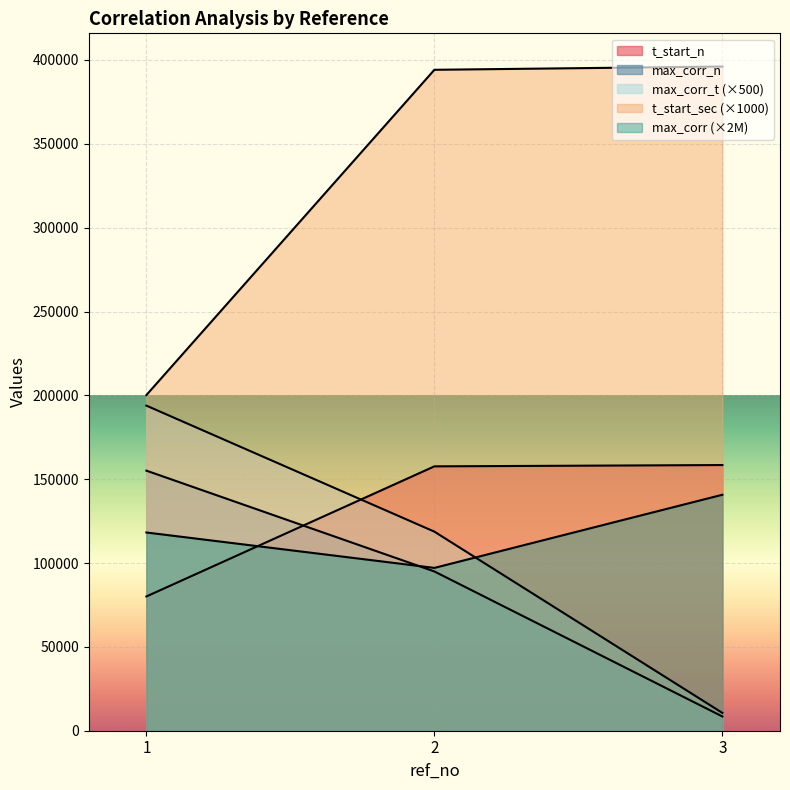

What is the smallest value displayed?

8493.0